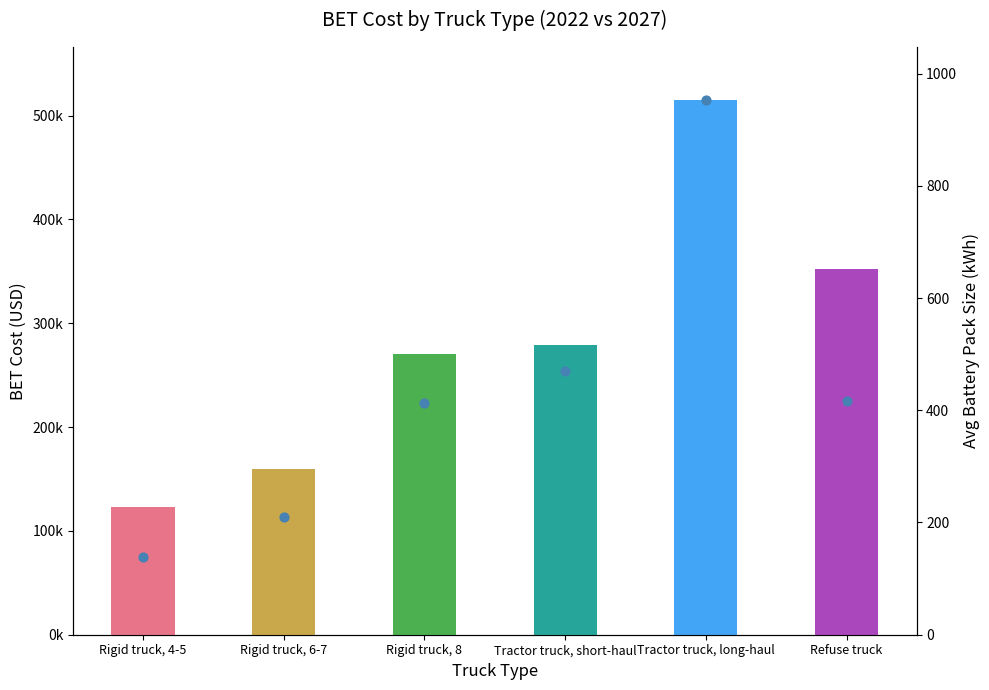

Which series contains the highest Y value?

BET Cost 2022